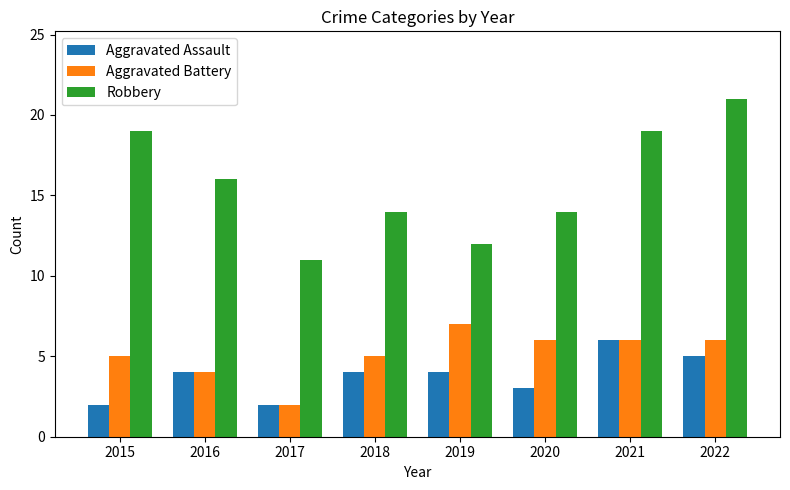

What is the sum of the Robbery values at 2016 and 2020?

30